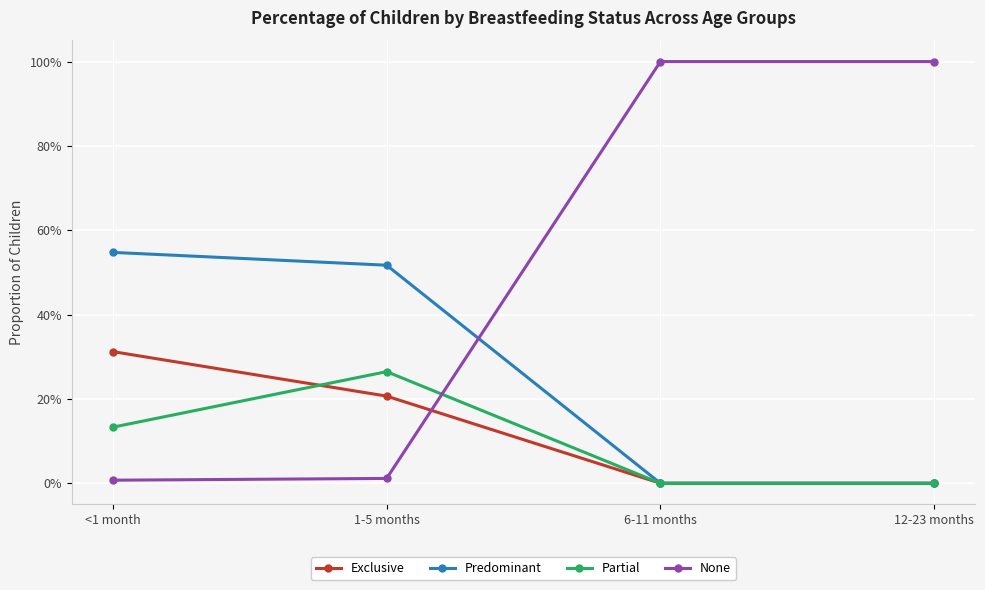

Reading left to right, extract all data points from this chart.

Exclusive: 0.3	0.2	0.0	0.0
Predominant: 0.5	0.5	0.0	0.0
Partial: 0.1	0.3	0.0	0.0
None: 0.0	0.0	1.0	1.0